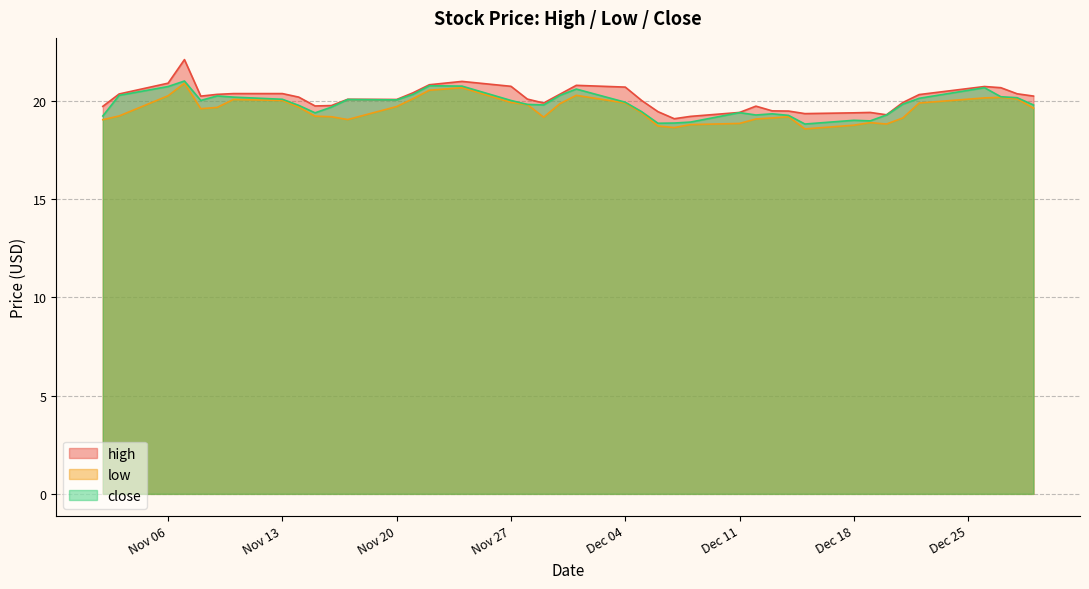

List the labels in order of high value, smallest first.

2017-12-07, 2017-12-08, 2017-12-20, 2017-12-15, 2017-12-18, 2017-12-19, 2017-12-11, 2017-12-06, 2017-12-14, 2017-12-13, 2017-11-02, 2017-12-12, 2017-11-15, 2017-11-16, 2017-11-29, 2017-12-21, 2017-12-05, 2017-11-20, 2017-11-17, 2017-11-28, 2017-11-14, 2017-11-08, 2017-12-29, 2017-12-22, 2017-11-09, 2017-11-30, 2017-11-03, 2017-12-28, 2017-11-13, 2017-11-10, 2017-11-21, 2017-12-27, 2017-12-04, 2017-12-26, 2017-11-27, 2017-12-01, 2017-11-22, 2017-11-06, 2017-11-24, 2017-11-07